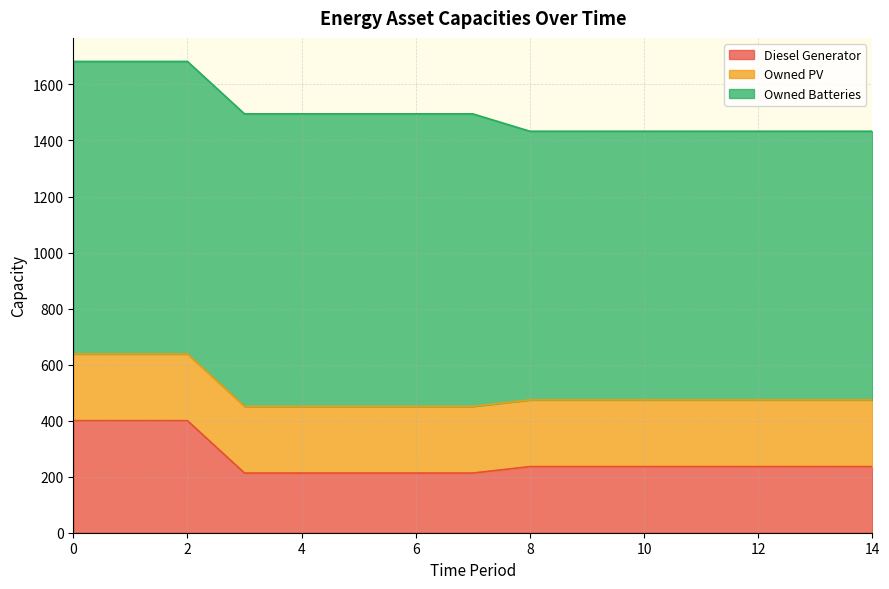

Is the value of Diesel Generator at 11 greater than the value of Owned Batteries at 4?

No